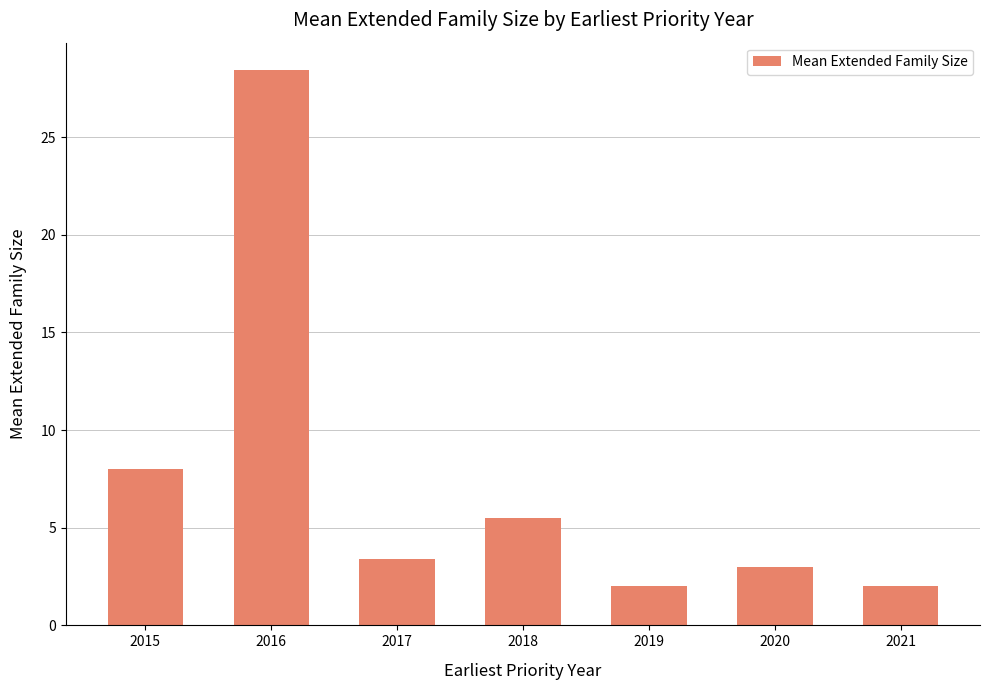

Reading right to left, list all the values displayed in this chart.

2.0	3.0	2.0	5.5	3.4	28.4	8.0